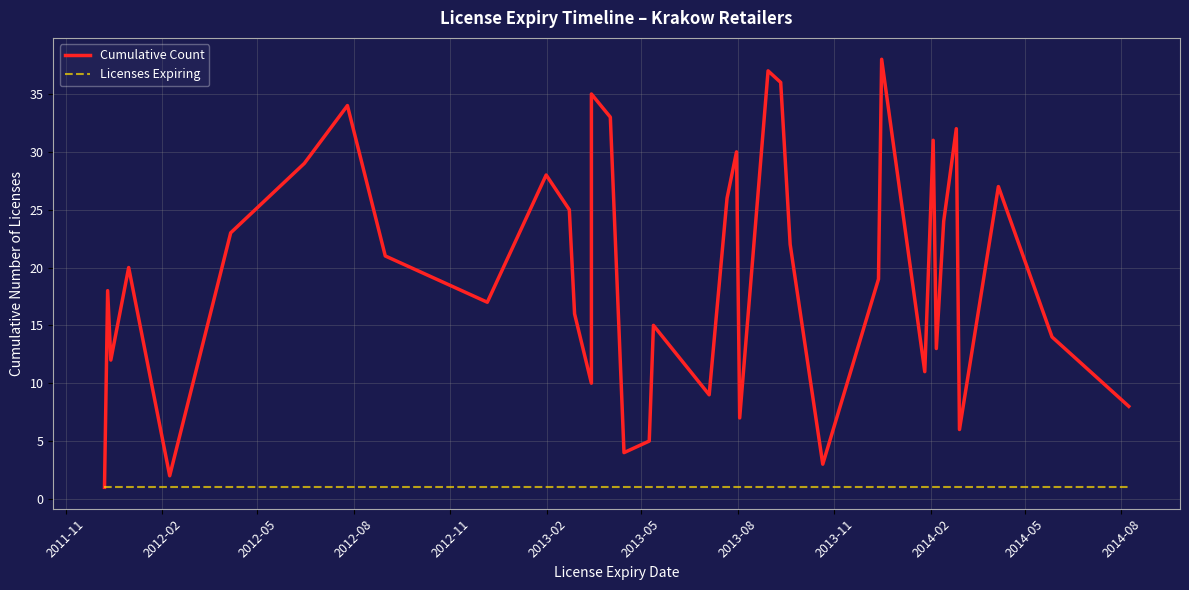

Which category has the lowest value in the Licenses Expiring series?

2011-11